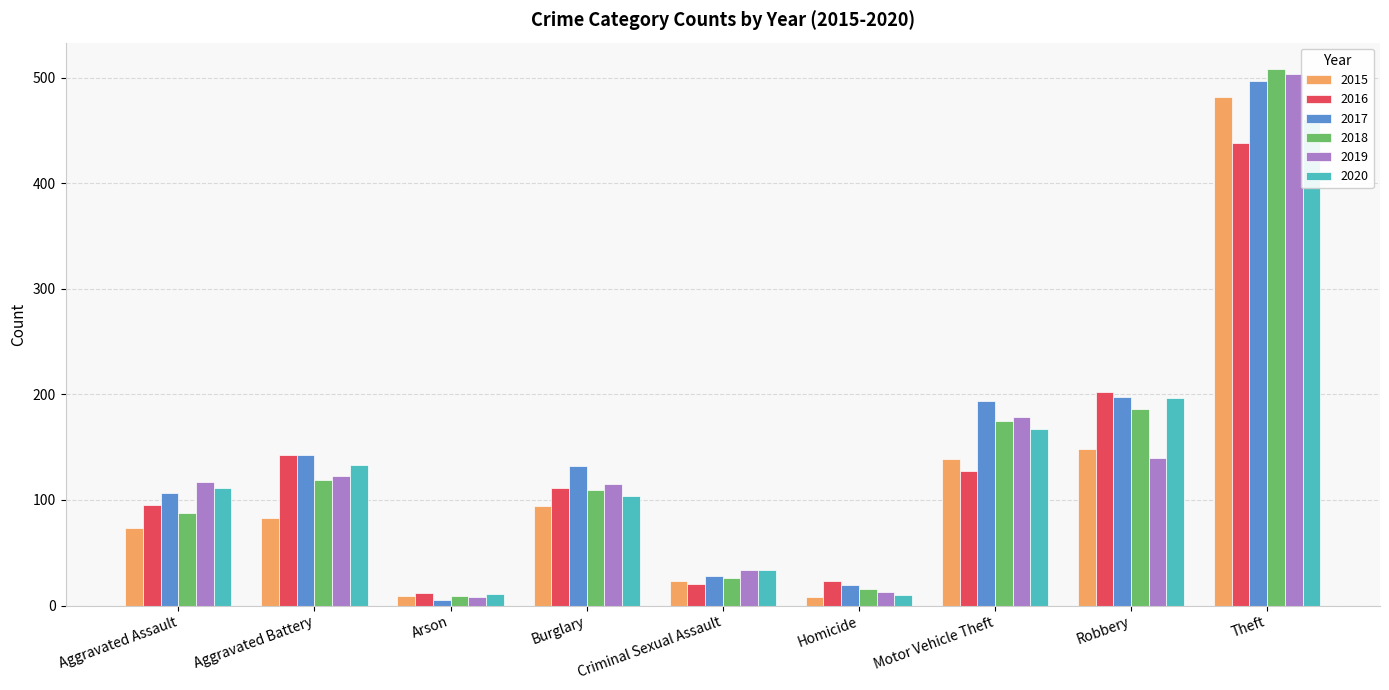

Are the bars horizontal?

No